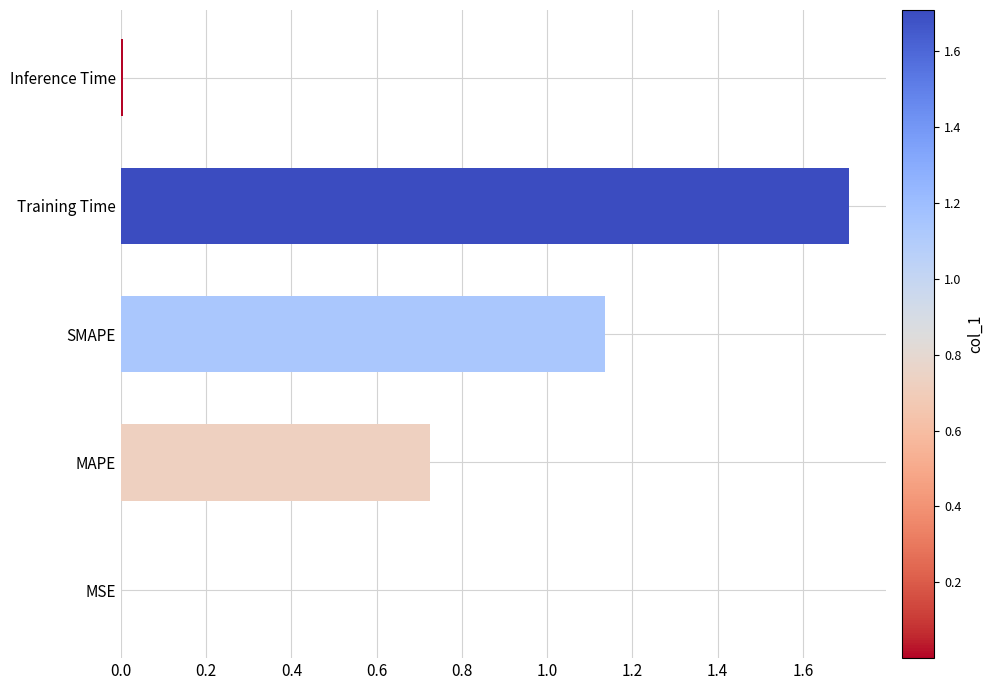

The value at Training Time is 0.8. True or false?

False